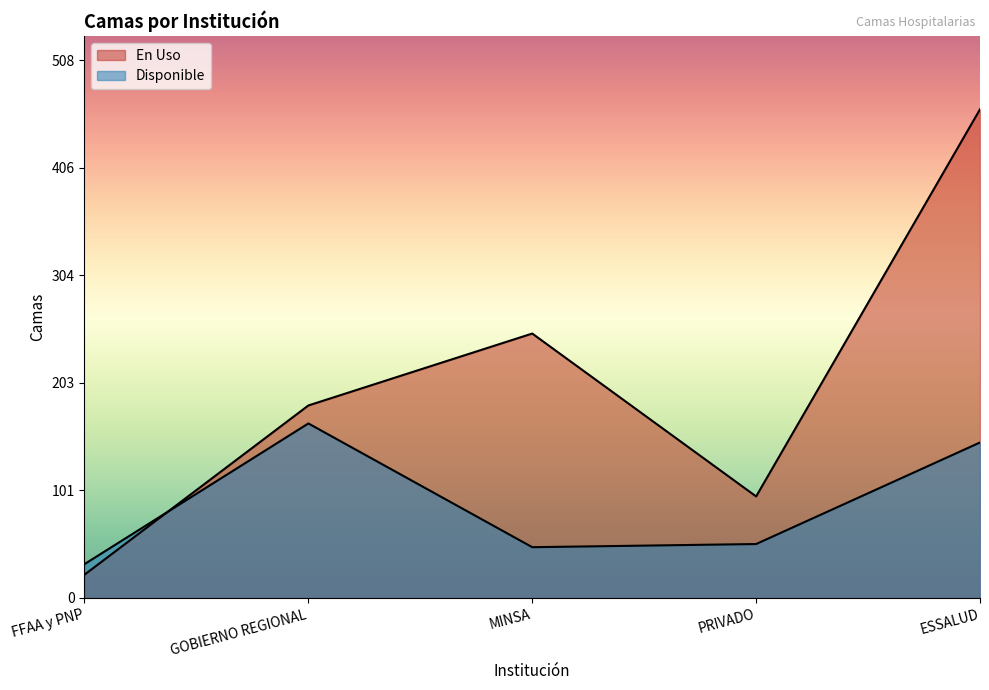

How many lines are shown in the chart?

2